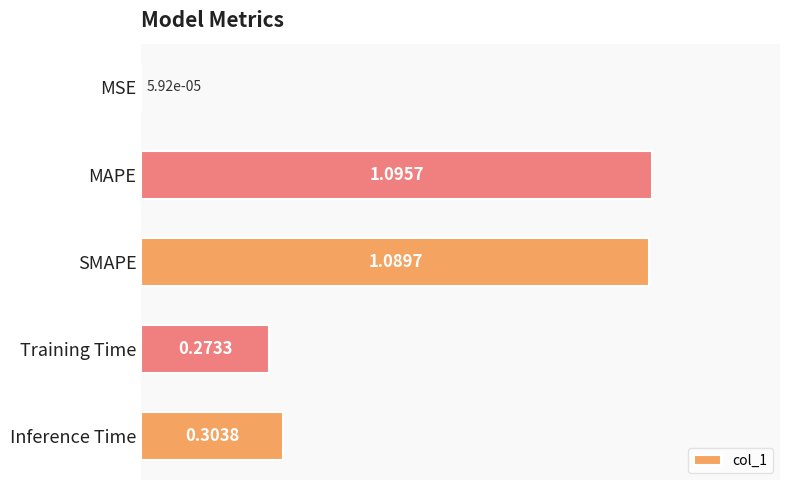

What is the sum of the values at MAPE and Training Time?

1.4